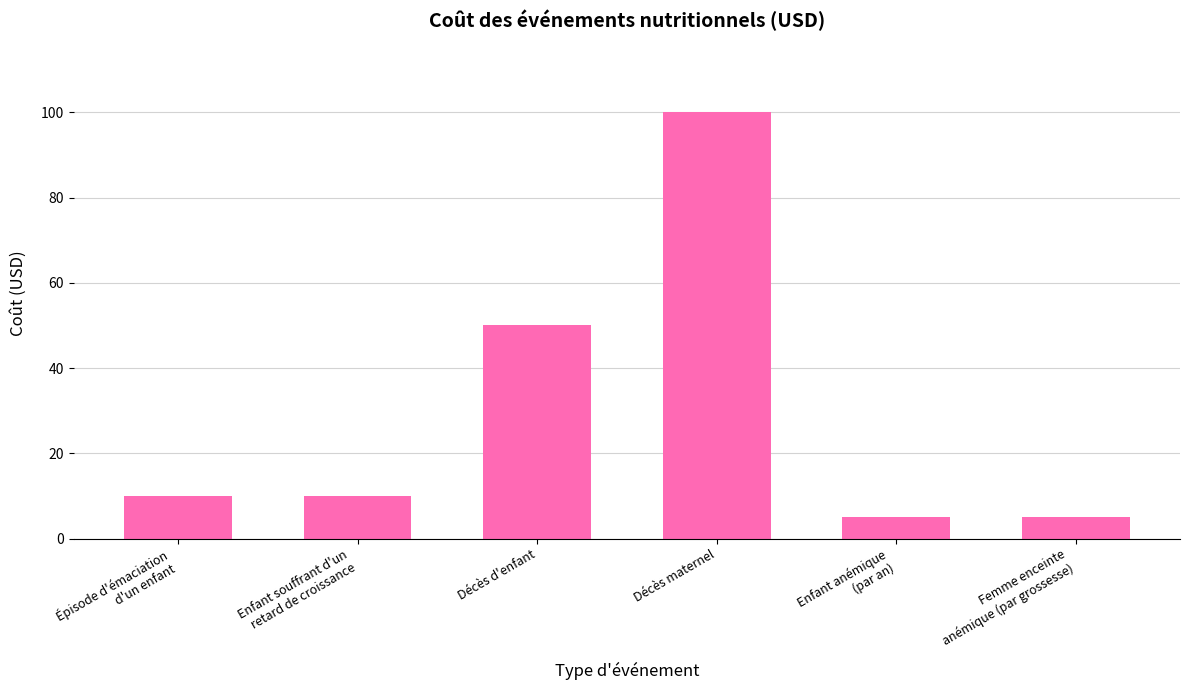

What is the value of the 4th bar from the left?

100